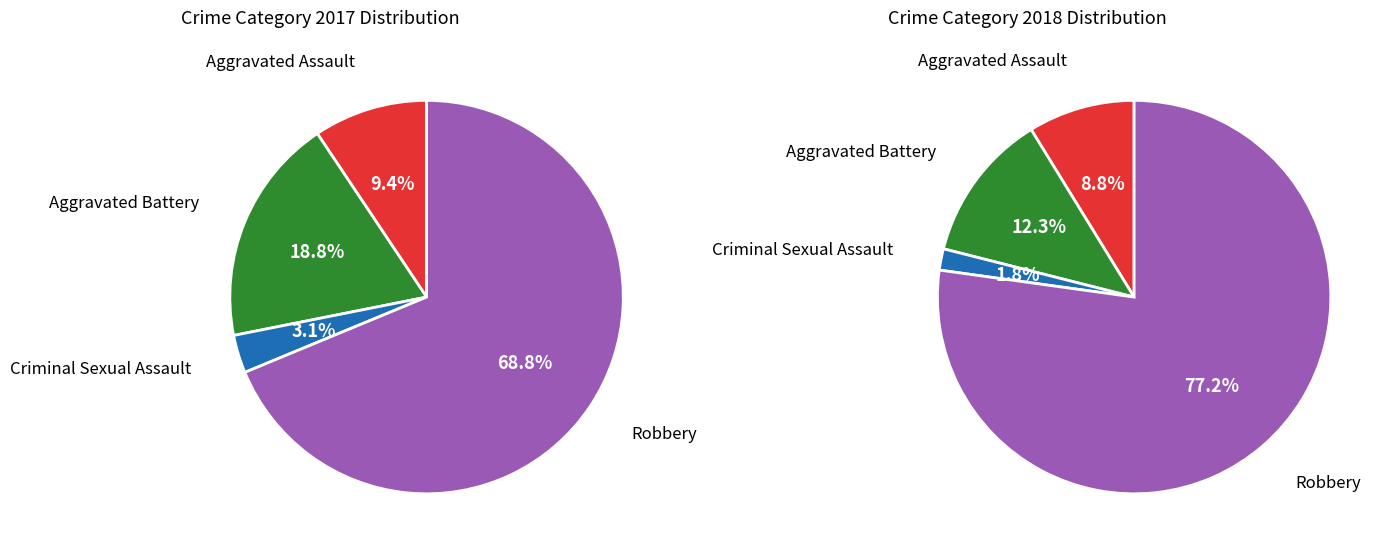

Count the number of slices in the pie.

4